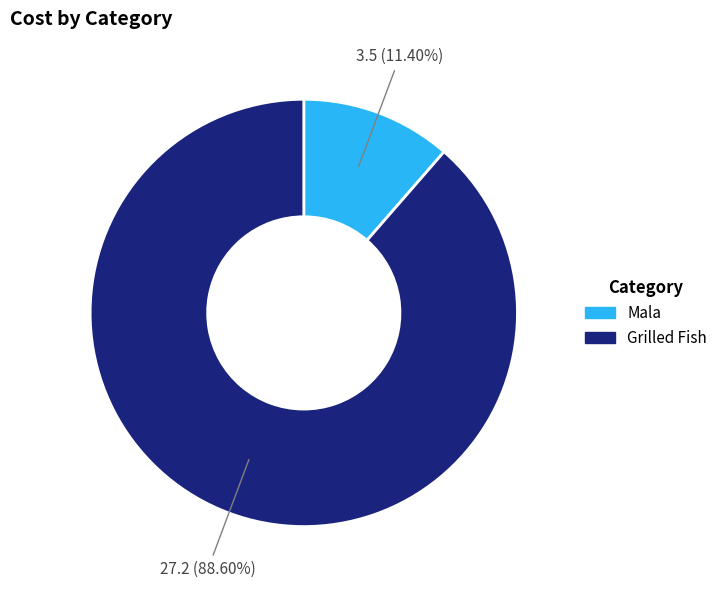

Which slice is the smallest?

Mala